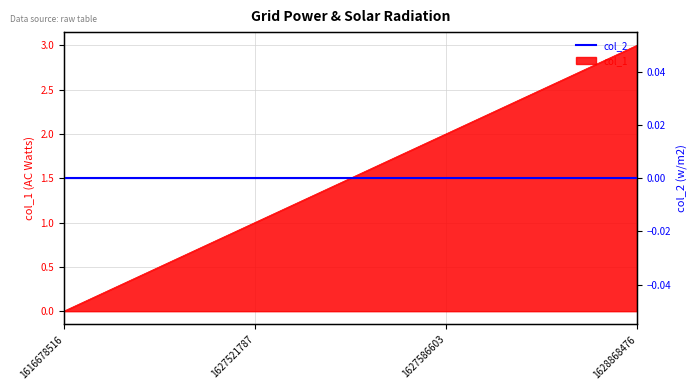

What is the value of the 4th point from the left?

3